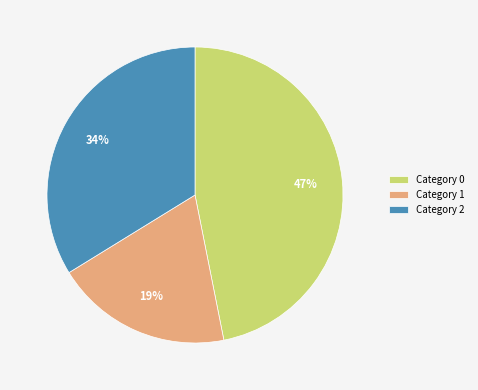

To the nearest percent, what is the combined percentage of Category 0 and Category 1?

66%